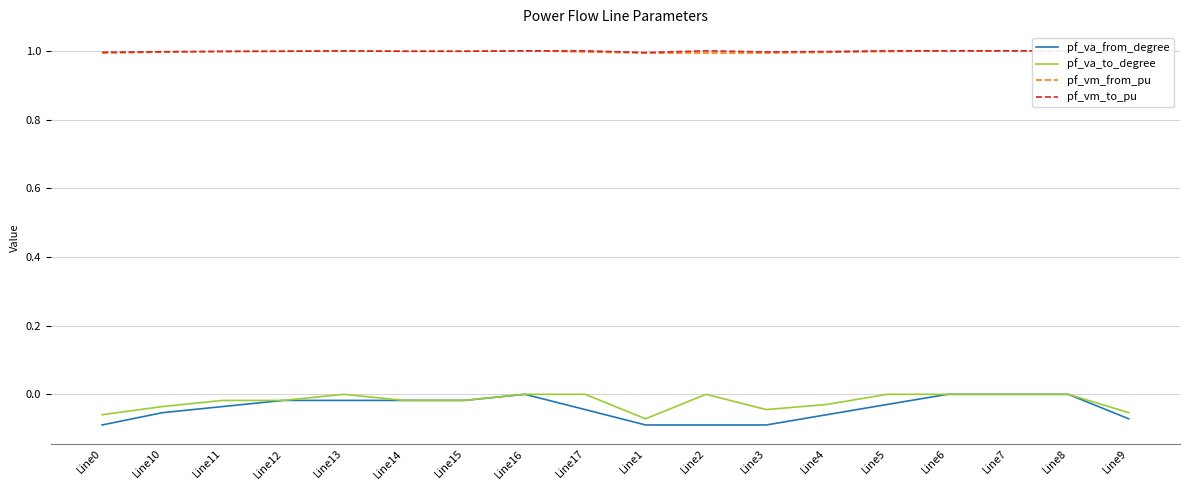

Is this an area chart (filled region under the line)?

No